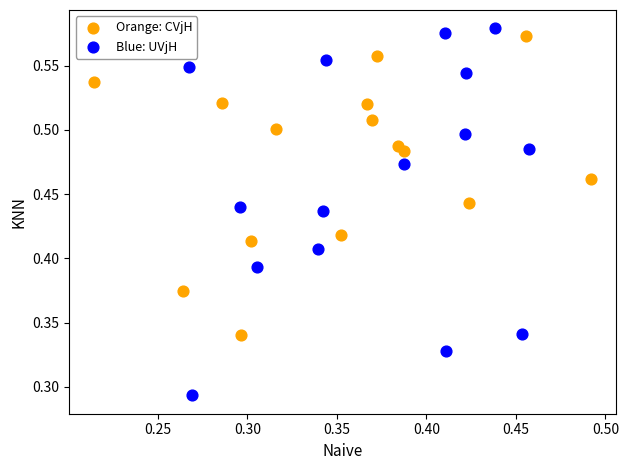

Which series contains the lowest Y value?

Blue: UVjH